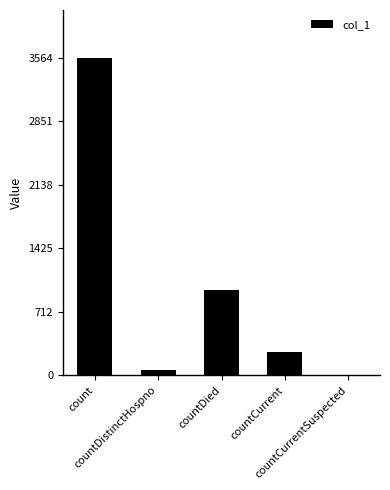

The value at countDistinctHospno is 65. True or false?

True